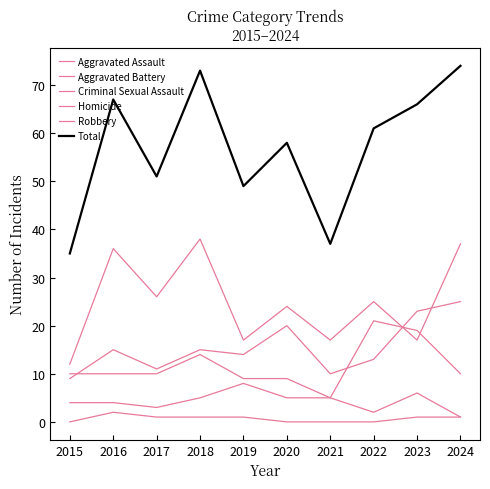

How many lines are shown in the chart?

6